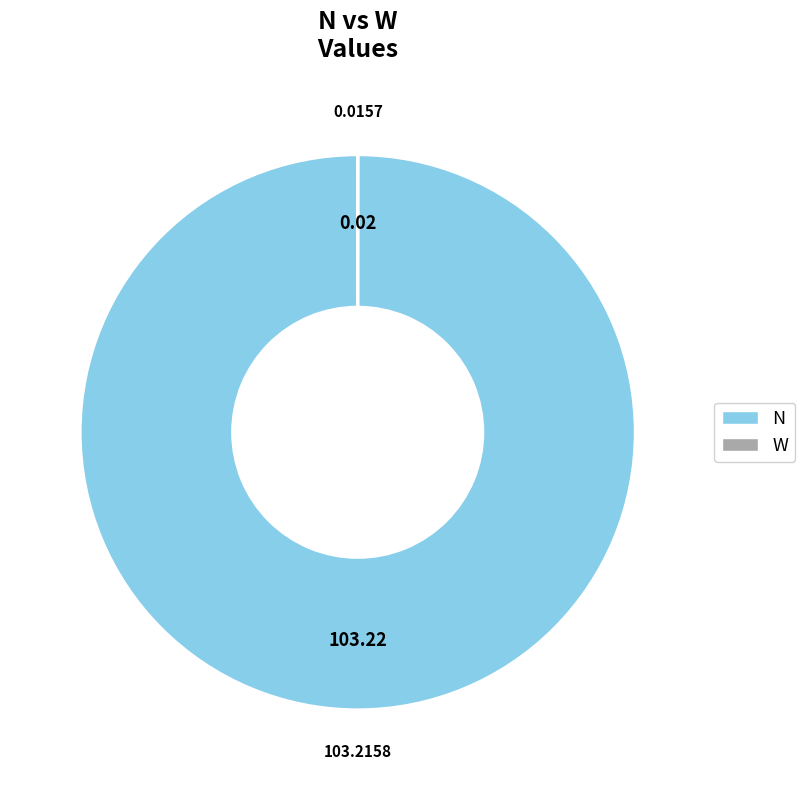

Is there any slice that represents more than half of the pie?

Yes